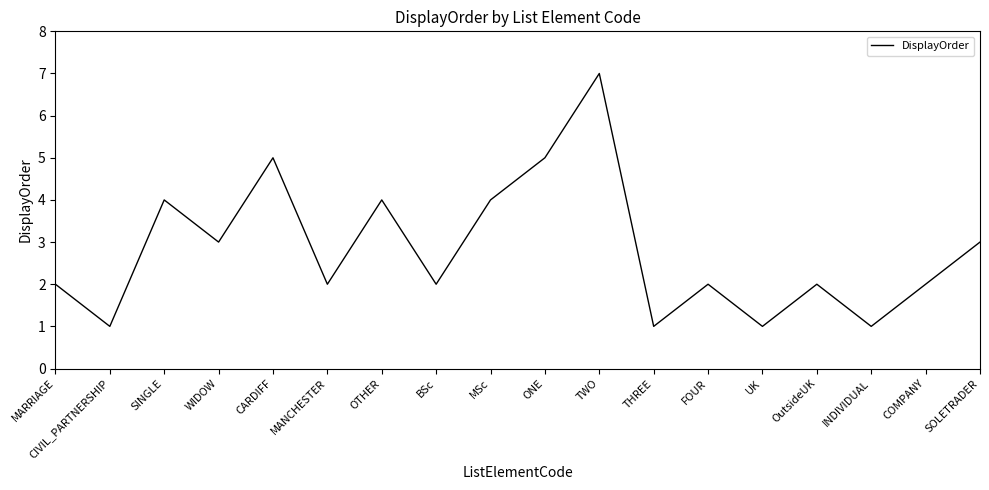

What is the greatest value displayed?

7